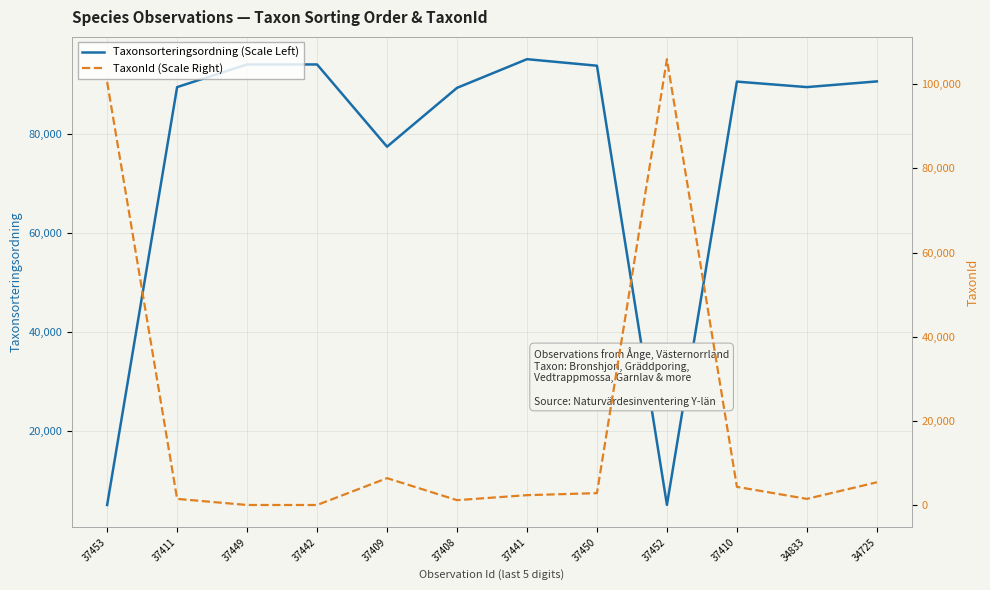

What is the maximum value for Taxonsorteringsordning (Scale Left)?

95187